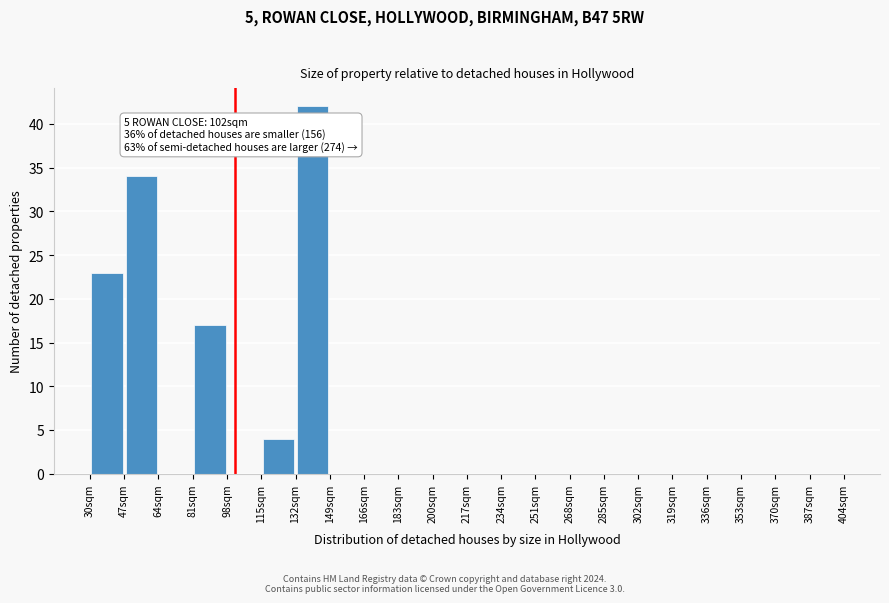

Over which range of the x-axis is the bar tallest?

132 to 149